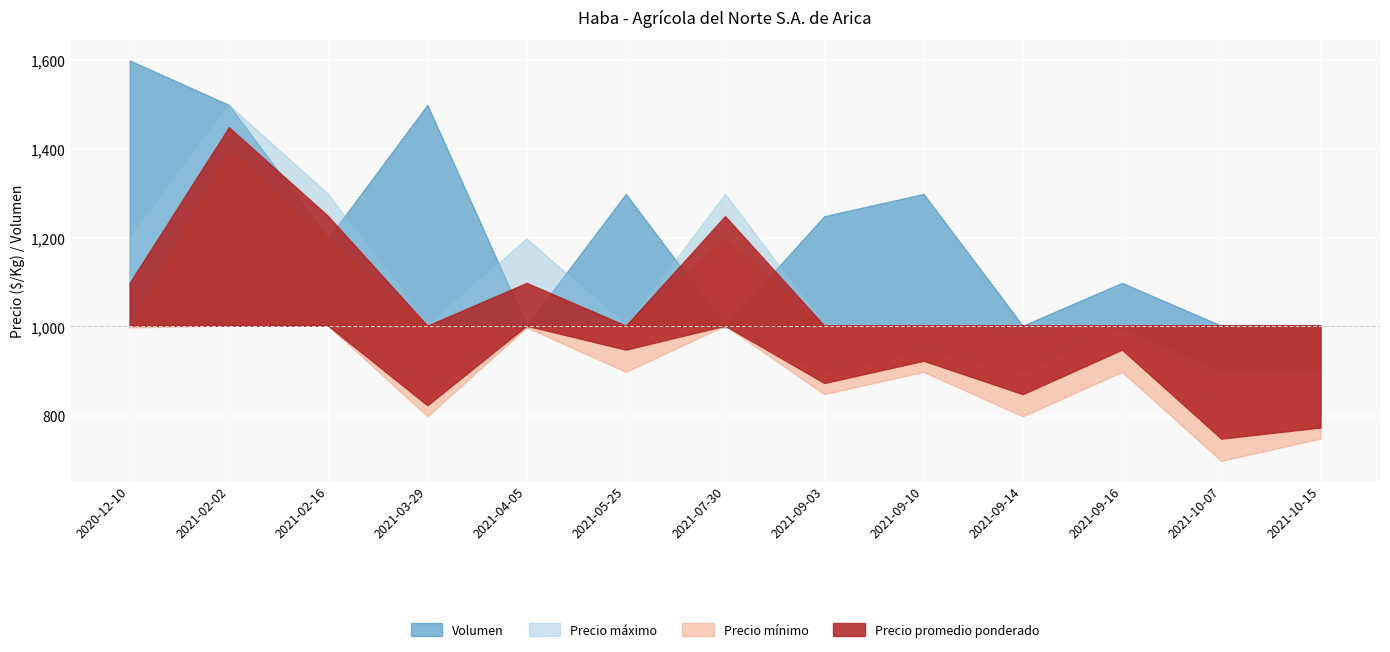

What is the greatest value displayed?

1600